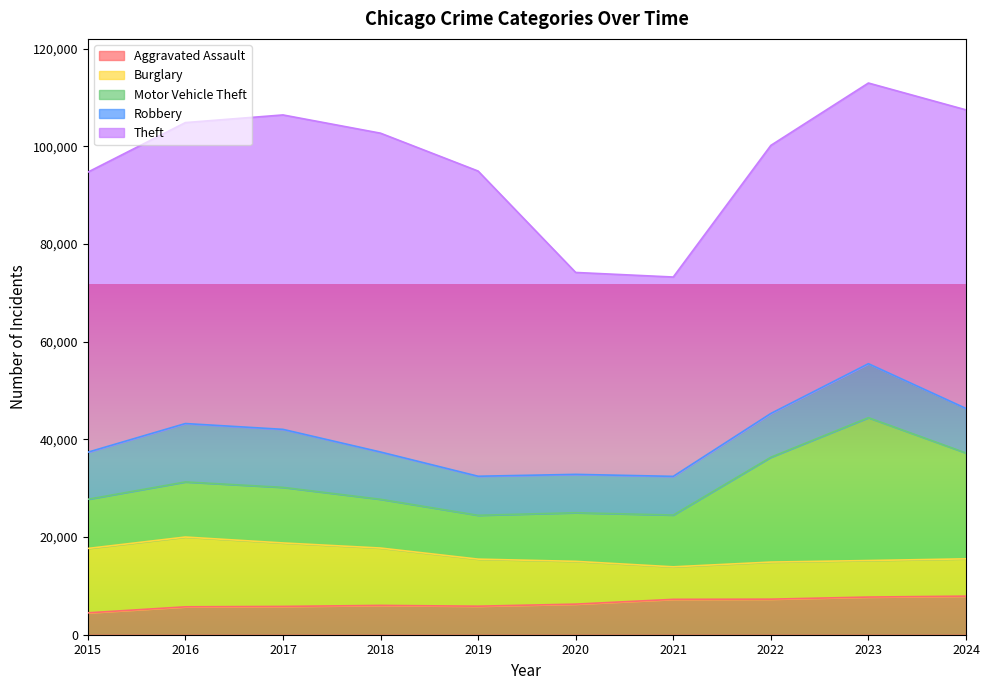

How many lines are shown in the chart?

5